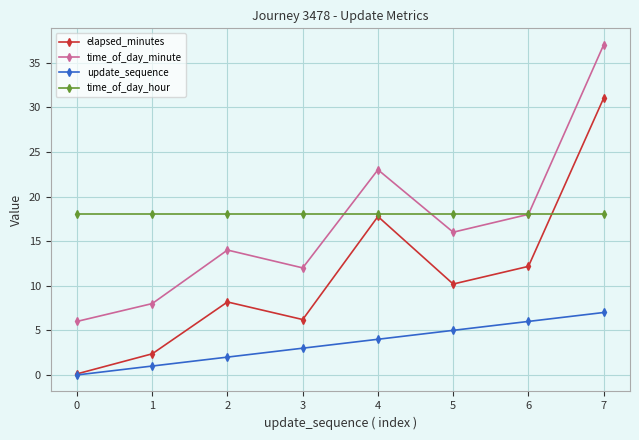

Reading left to right, extract all data points from this chart.

elapsed_minutes: 0.1	2.4	8.2	6.2	17.8	10.2	12.2	31.0
time_of_day_minute: 6.0	8.0	14.0	12.0	23.0	16.0	18.0	37.0
update_sequence: 0.0	1.0	2.0	3.0	4.0	5.0	6.0	7.0
time_of_day_hour: 18.0	18.0	18.0	18.0	18.0	18.0	18.0	18.0